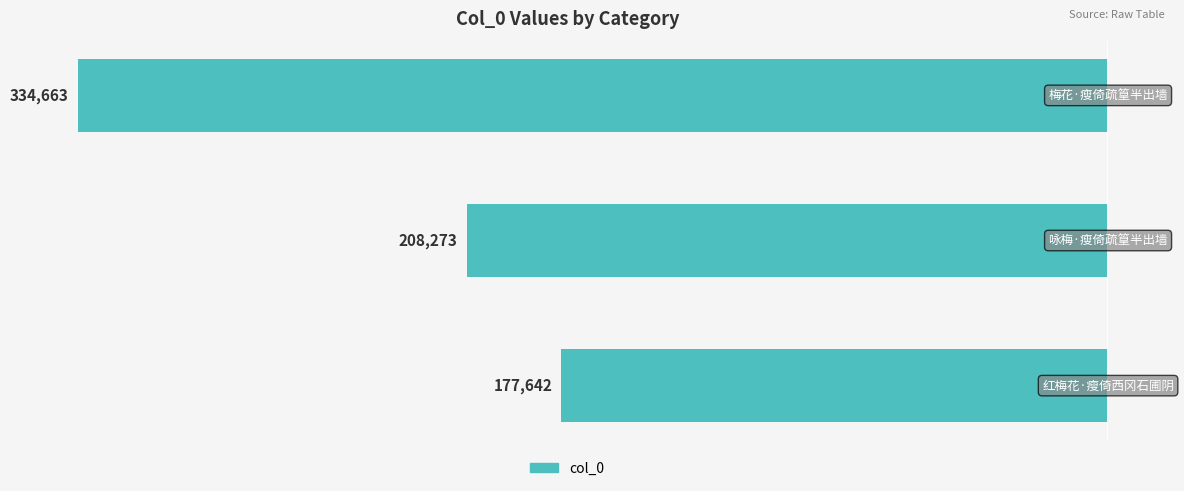

Does the chart contain any negative values?

Yes